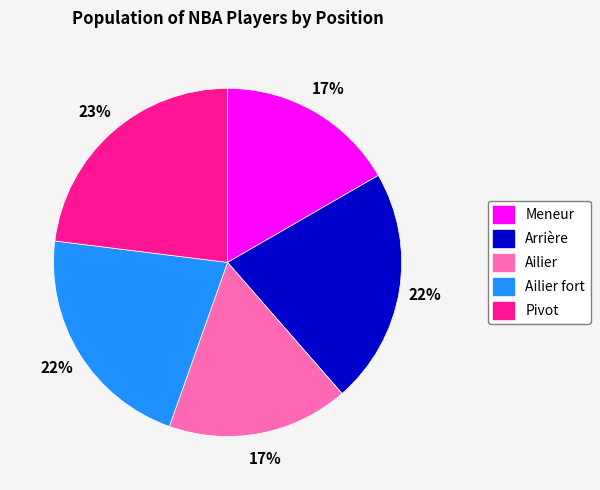

Does any single category account for the majority?

No